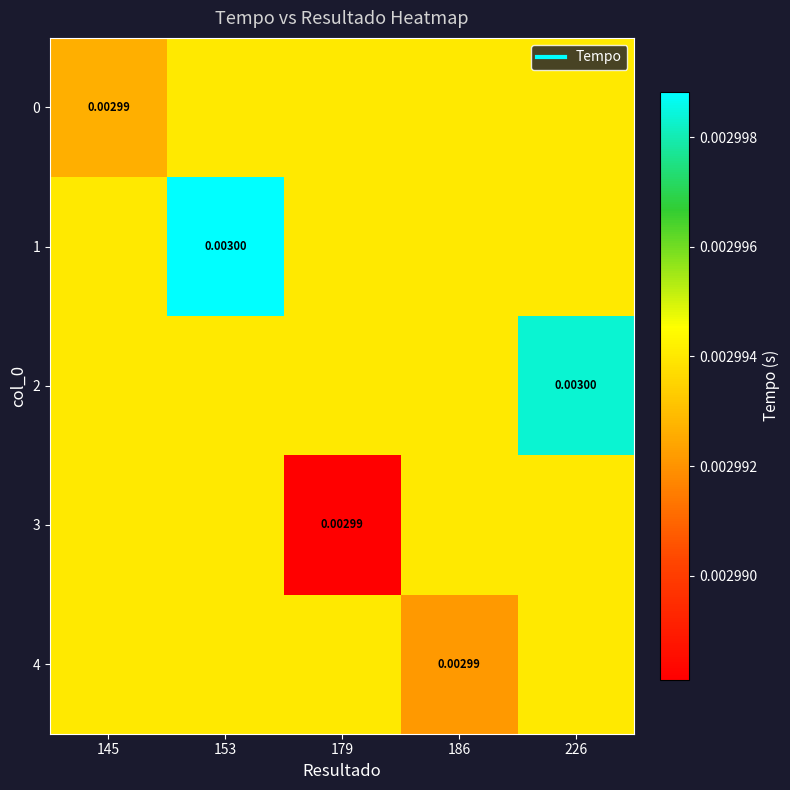

Is it true that 4 equals 0.0 at 186?

True